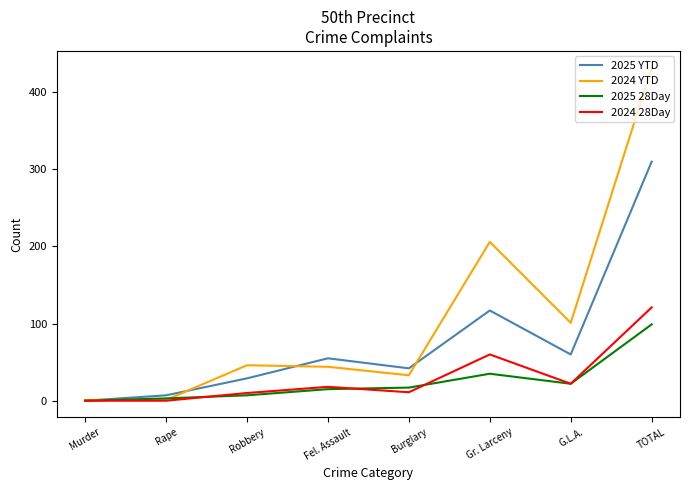

After their last crossing, which series has the higher values: 2024 YTD or 2025 28Day?

2024 YTD